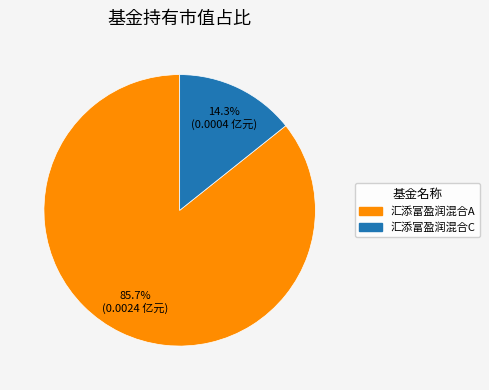

How many slices are in this pie chart?

2